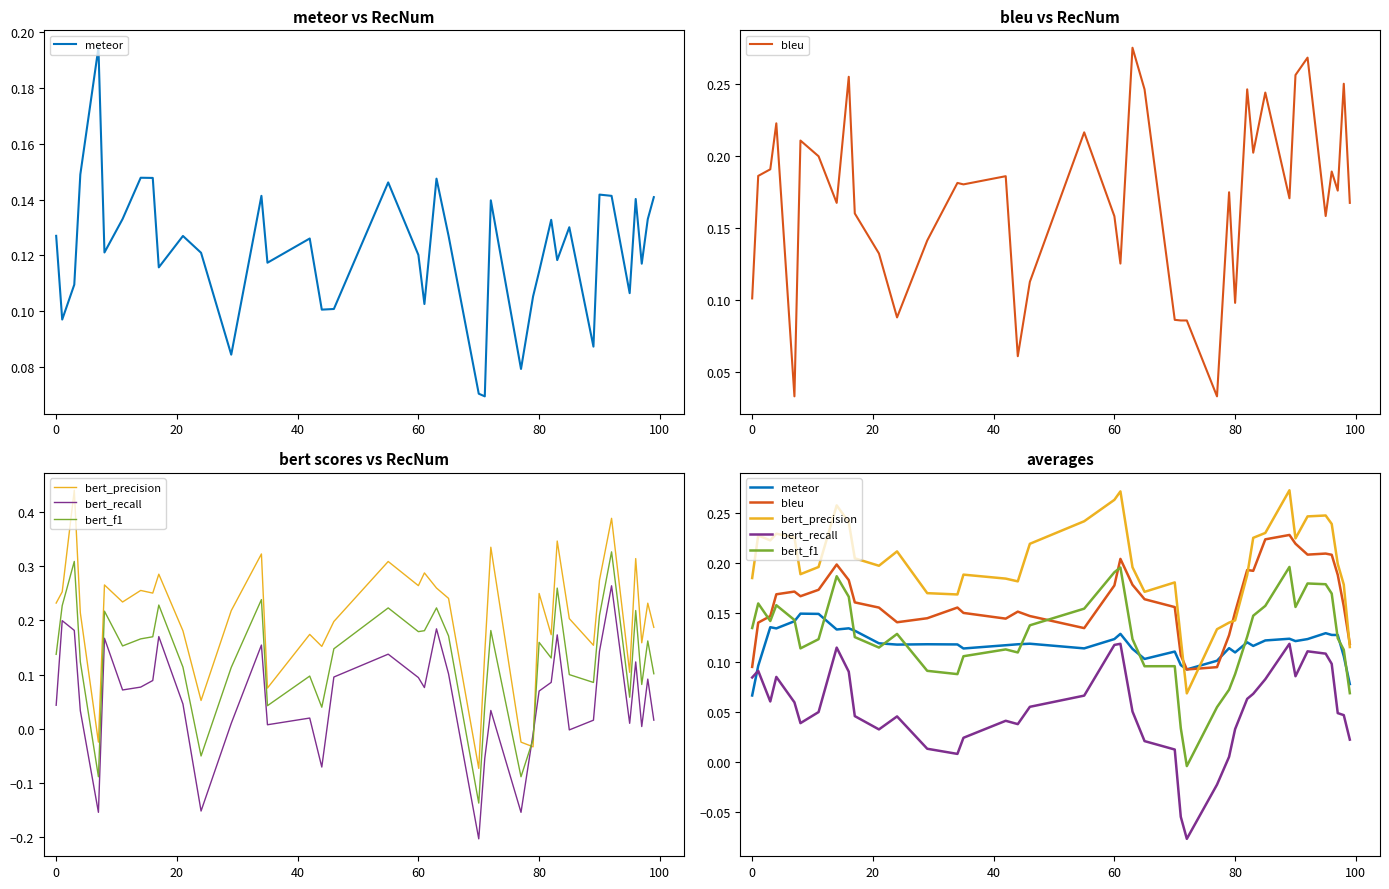

What is the value of the bleu point at the 24th from the left?

0.2